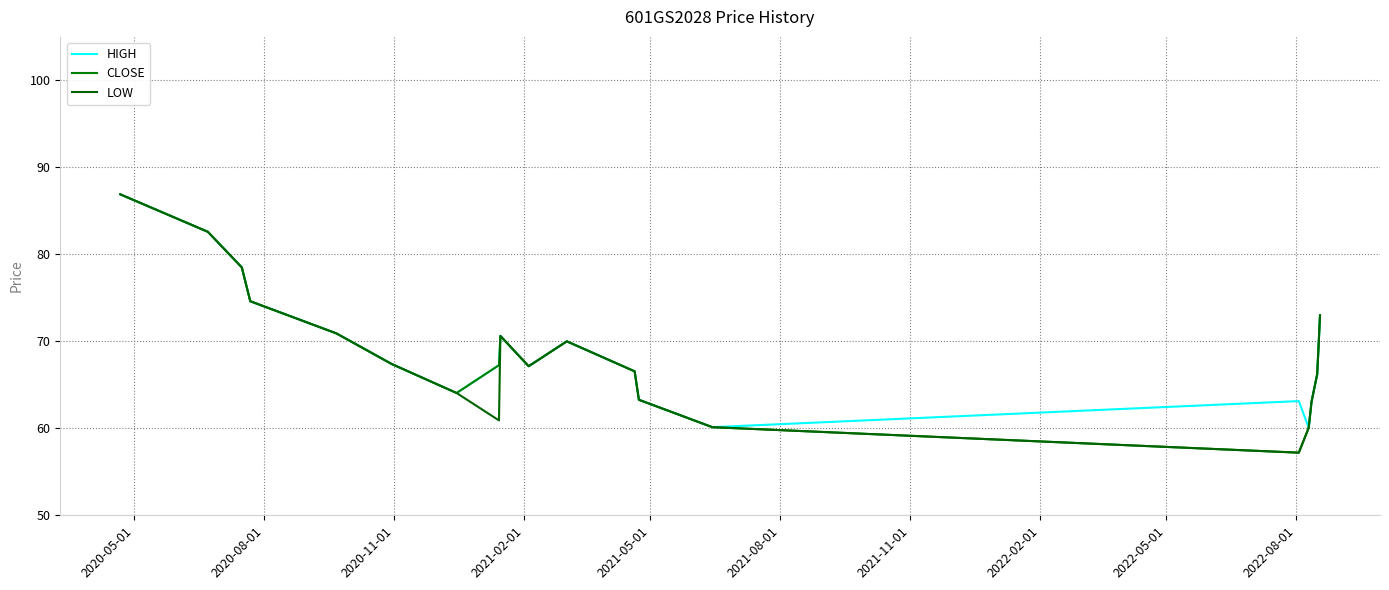

How many lines are shown in the chart?

3